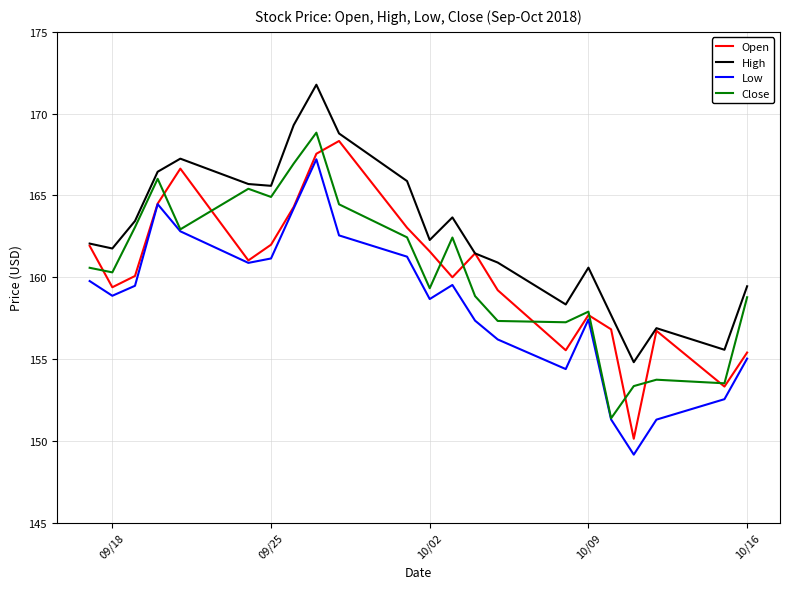

What is the difference between the maximum and second lowest values in the Close series?

15.5